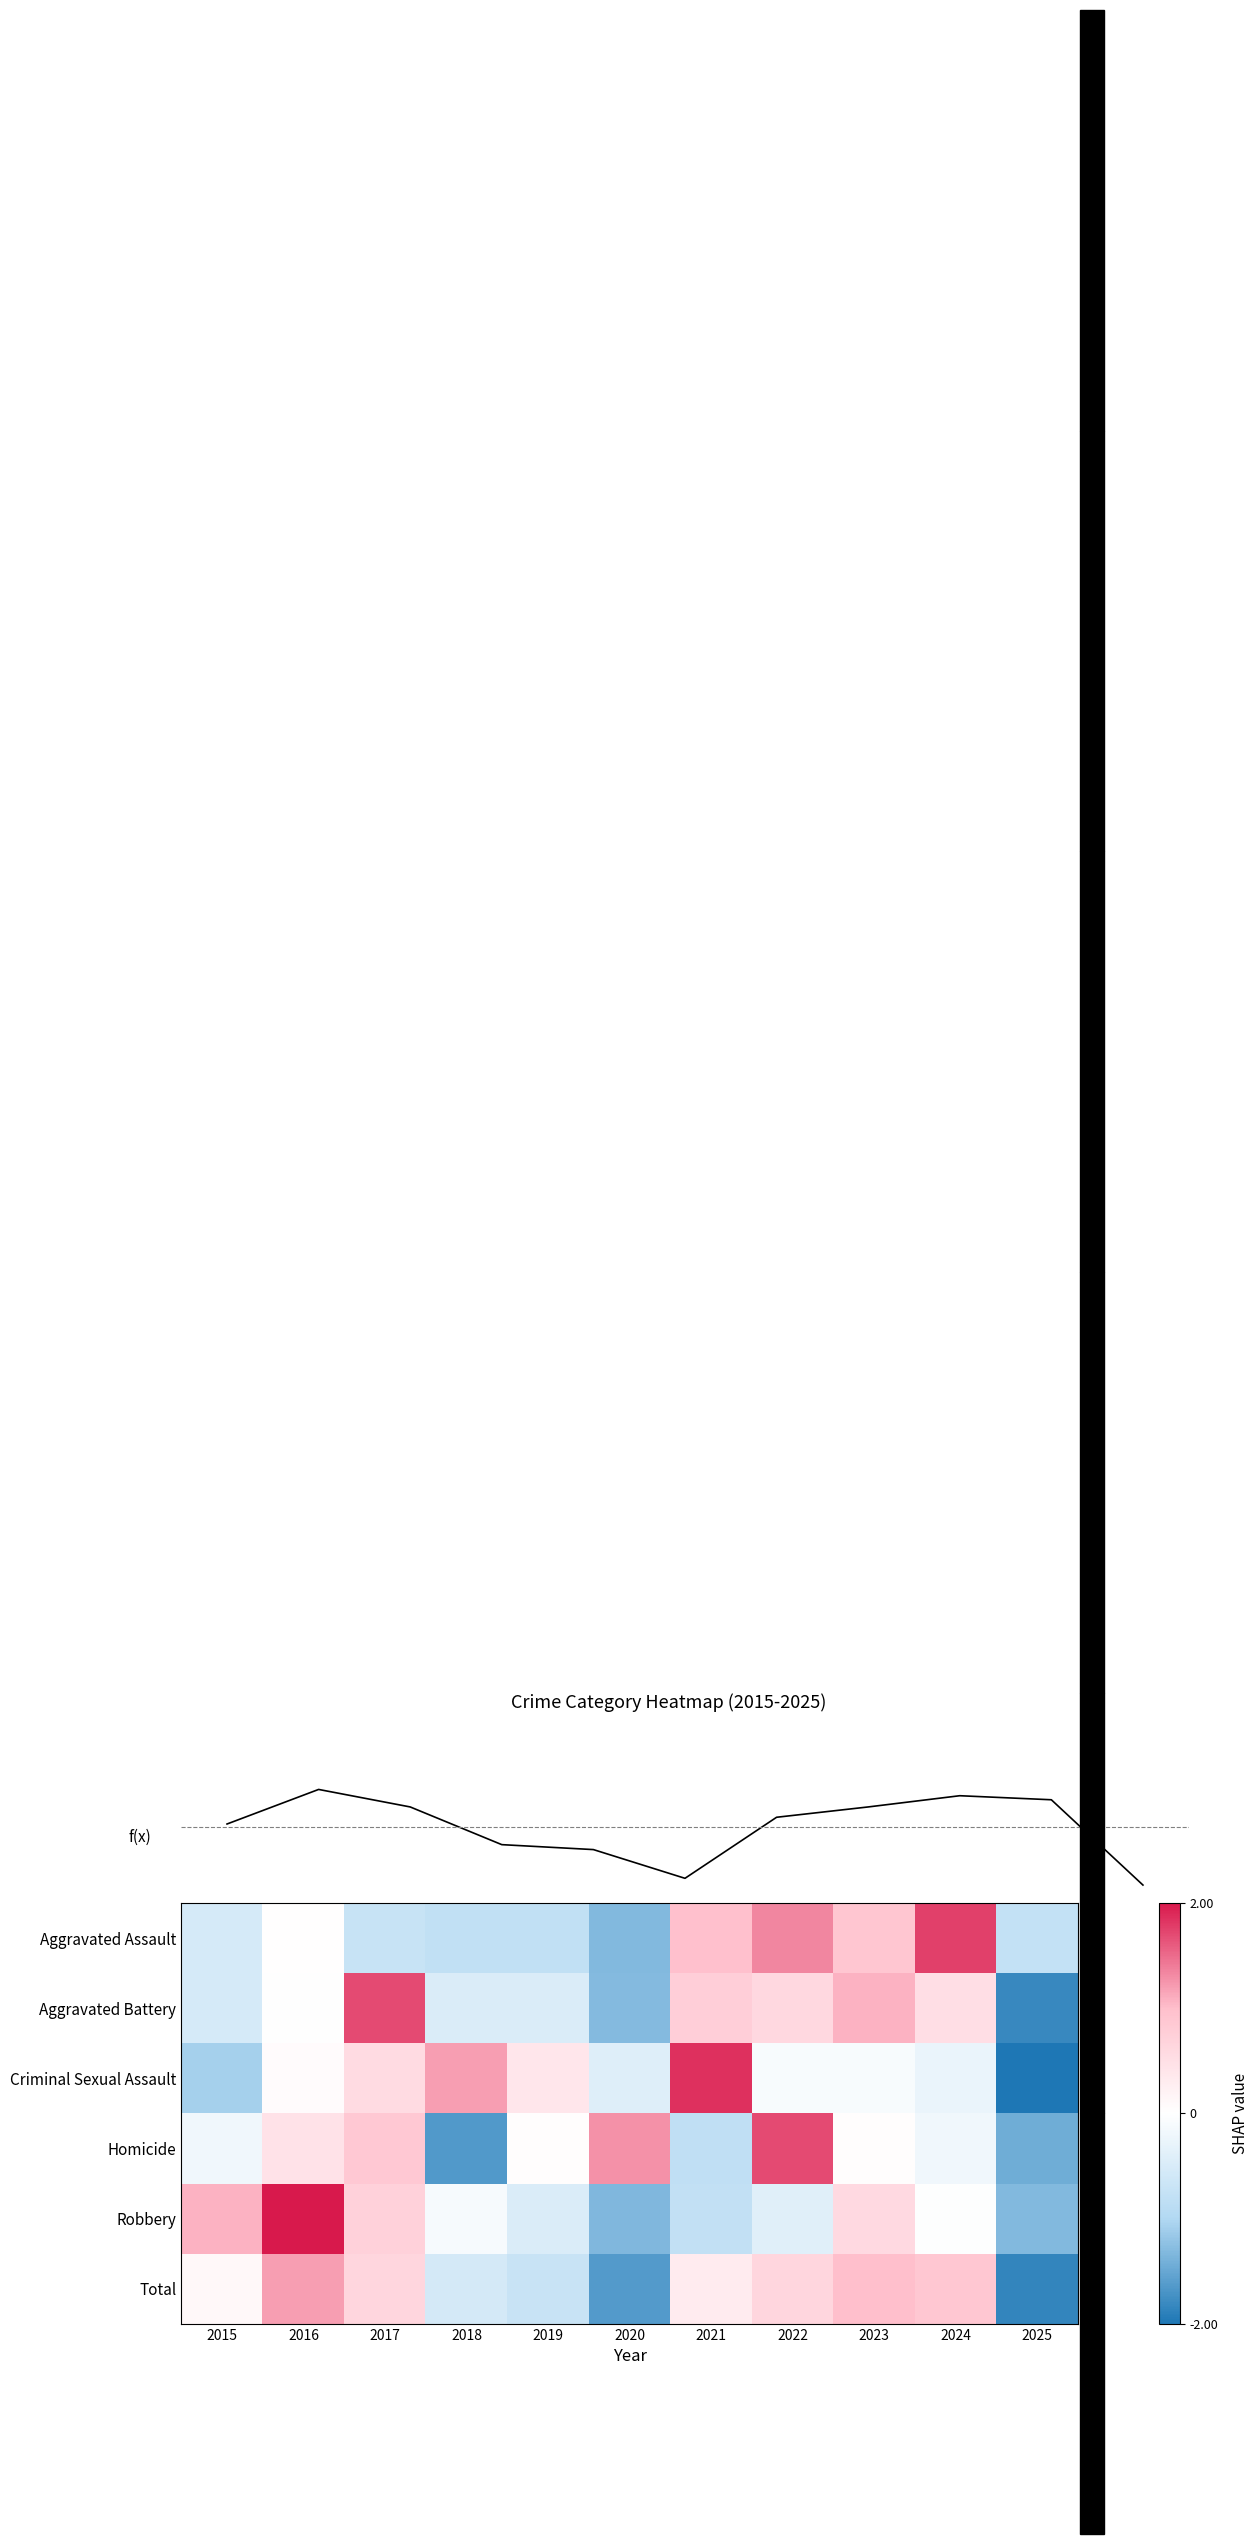

The value of Criminal Sexual Assault at 2015 is -1.1. True or false?

True